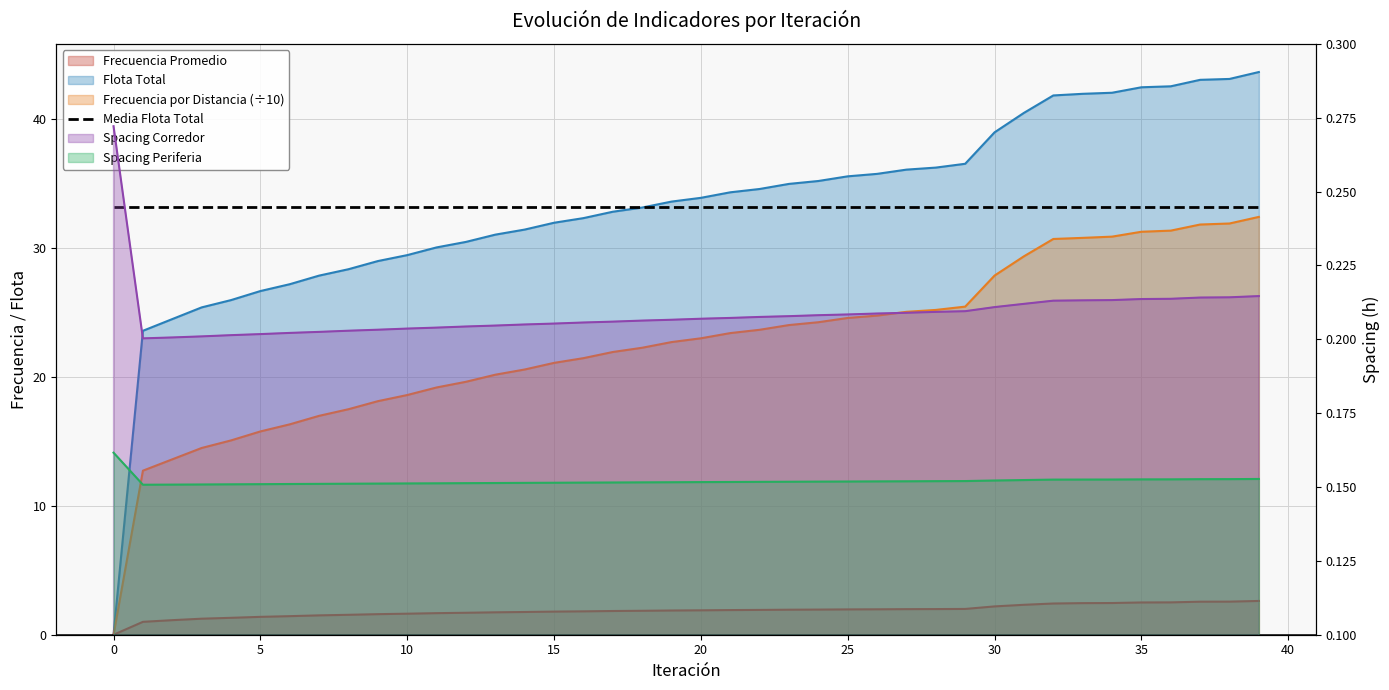

What is the sum of all Frecuencia por Distancia values?

899.6